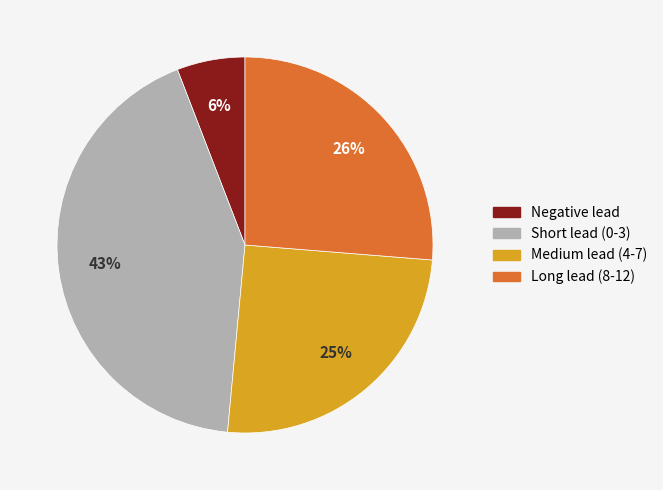

To the nearest percent, what is the average slice percentage?

25%